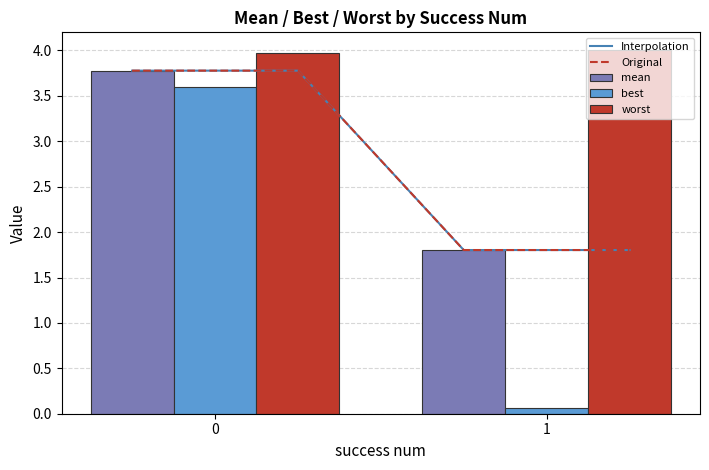

What is the maximum value for mean?

3.8